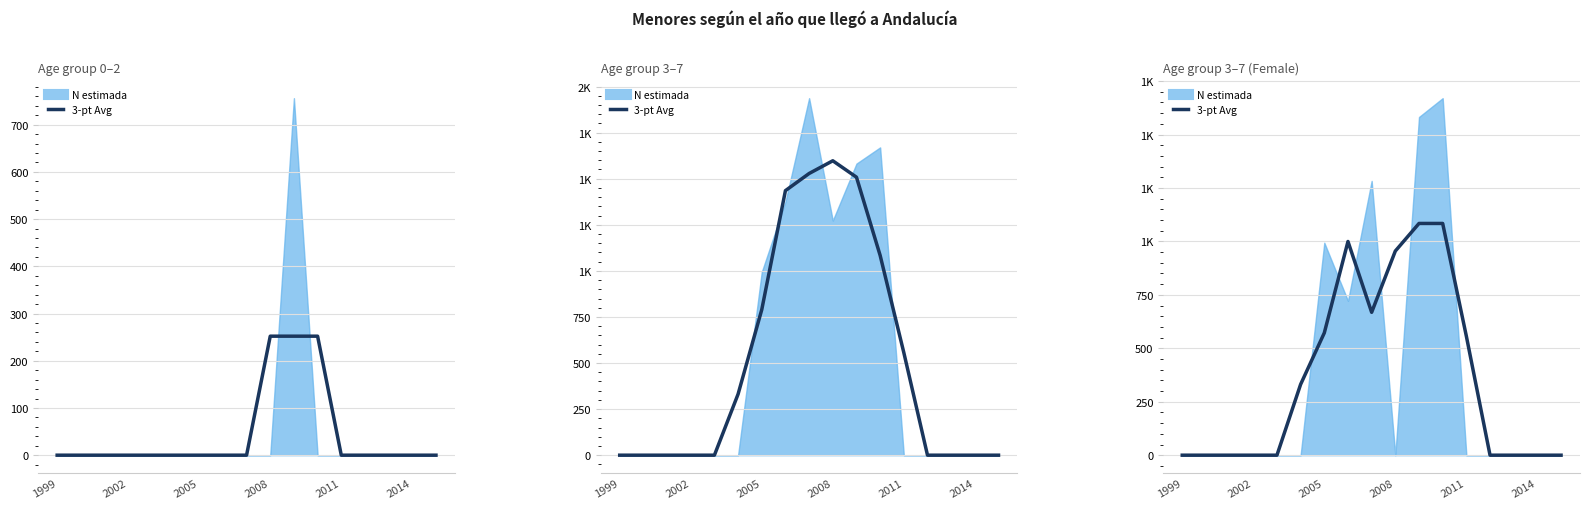

True or false: Avg 3-7 Total (N estimada) and Avg 0-2 Total (N estimada) cross at least once.

False